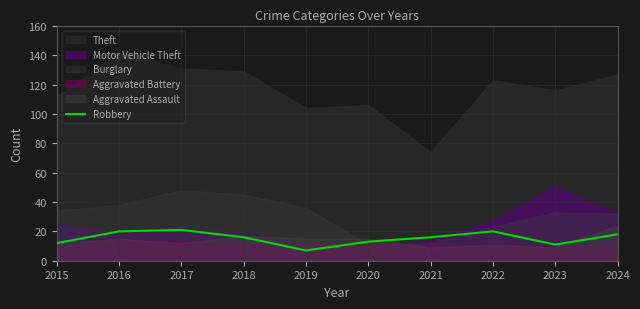

List the labels in order of value, smallest first.

2019, 2023, 2015, 2020, 2018, 2021, 2024, 2016, 2022, 2017